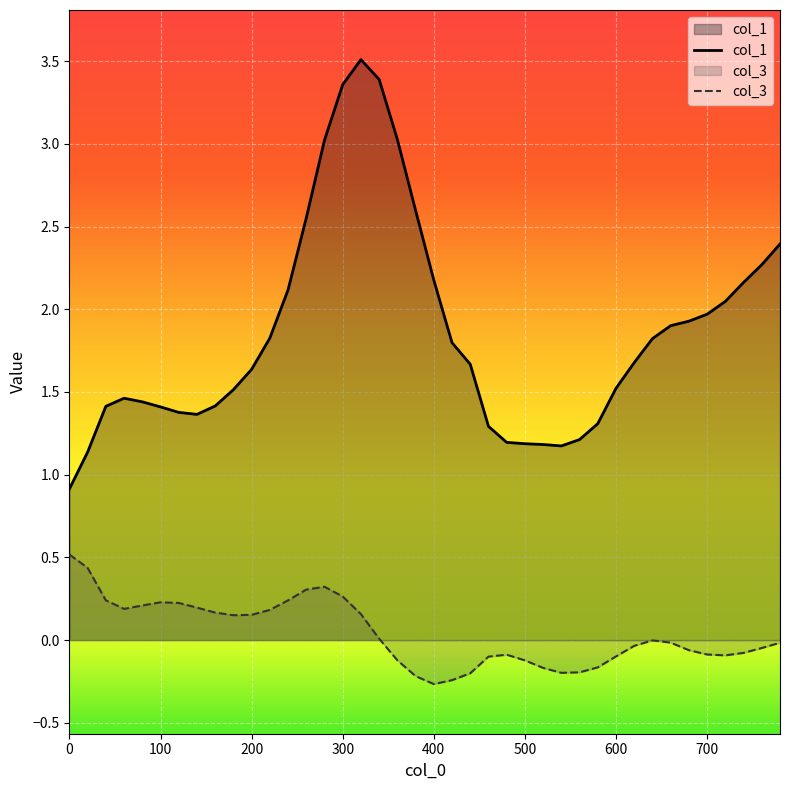

How many values in the col_1 series exceed 1?

39